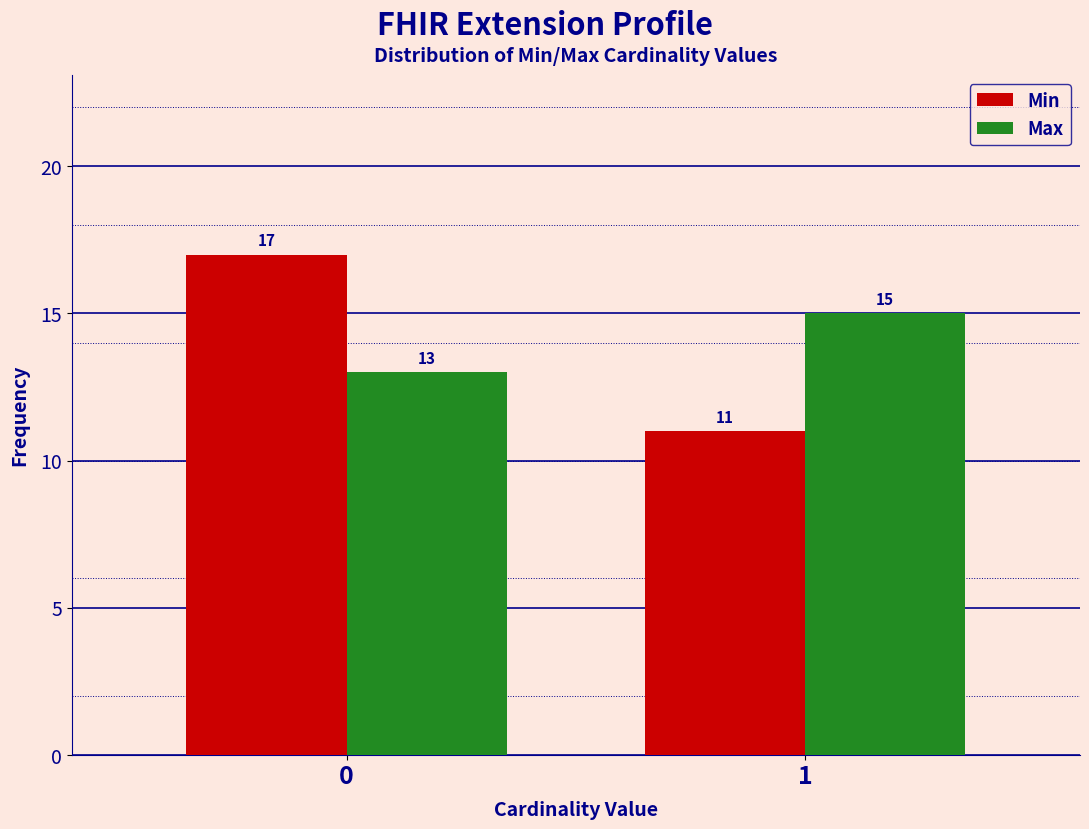

Reading right to left, what are all the values shown in this chart?

Min: 11	17
Max: 15	13